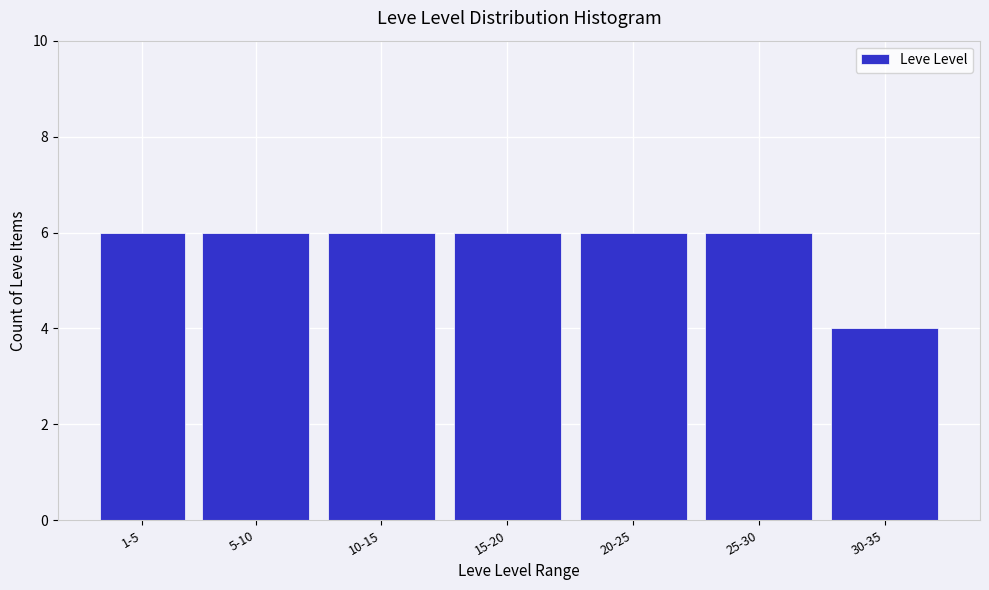

Reading left to right, list all the values displayed in this chart.

1-5=6	5-10=6	10-15=6	15-20=6	20-25=6	25-30=6	30-35=4